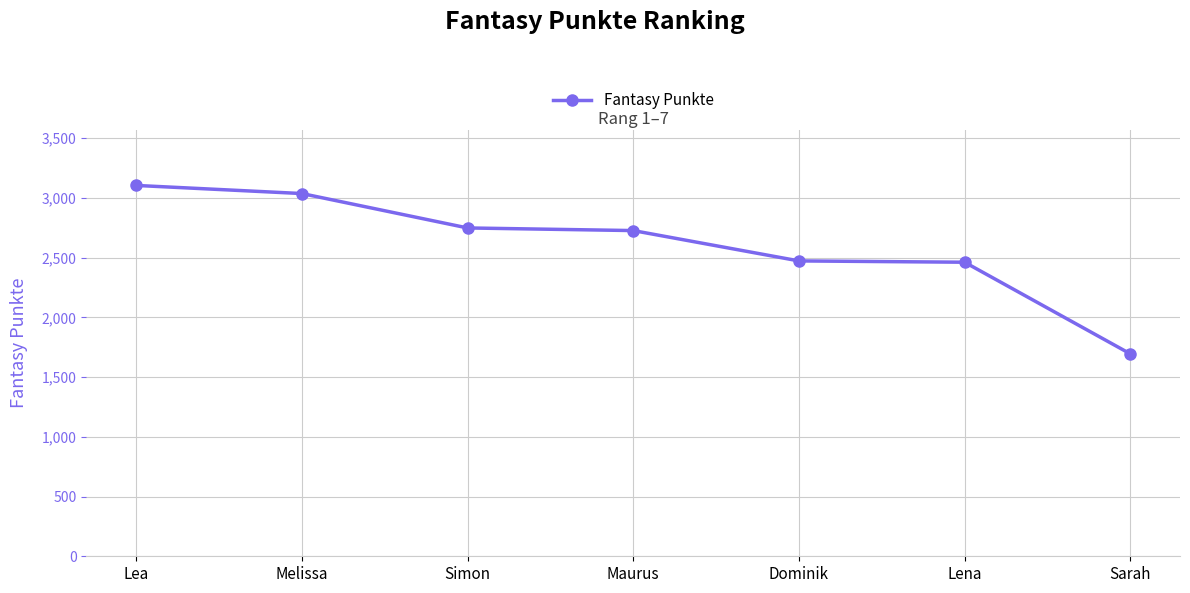

What is the difference between the maximum and minimum values?

1410